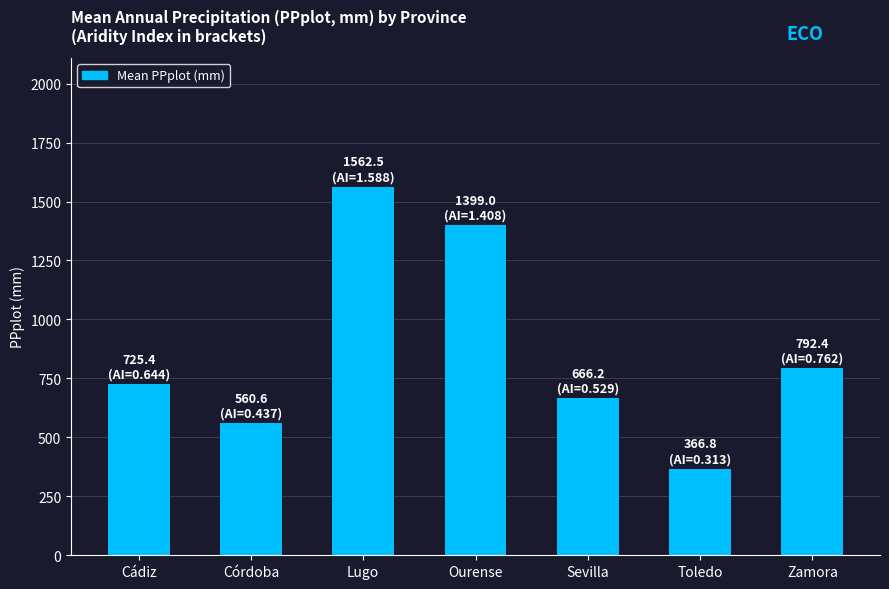

What is the label of the 4th bar from the left?

Ourense